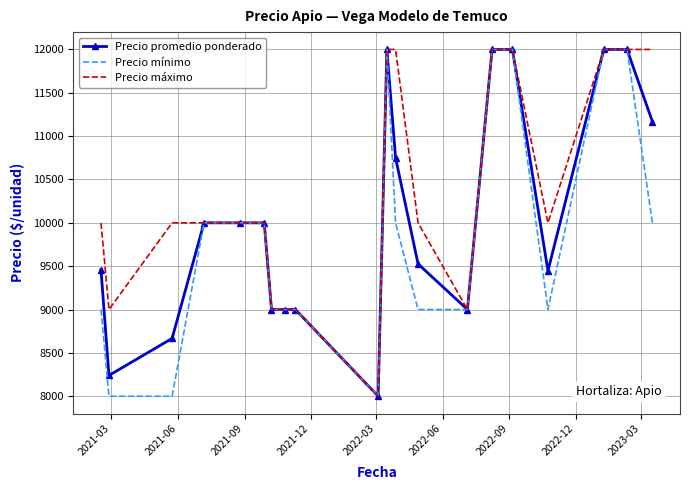

List the series in order of their overall mean, lowest first.

Precio mínimo, Precio promedio ponderado, Precio máximo